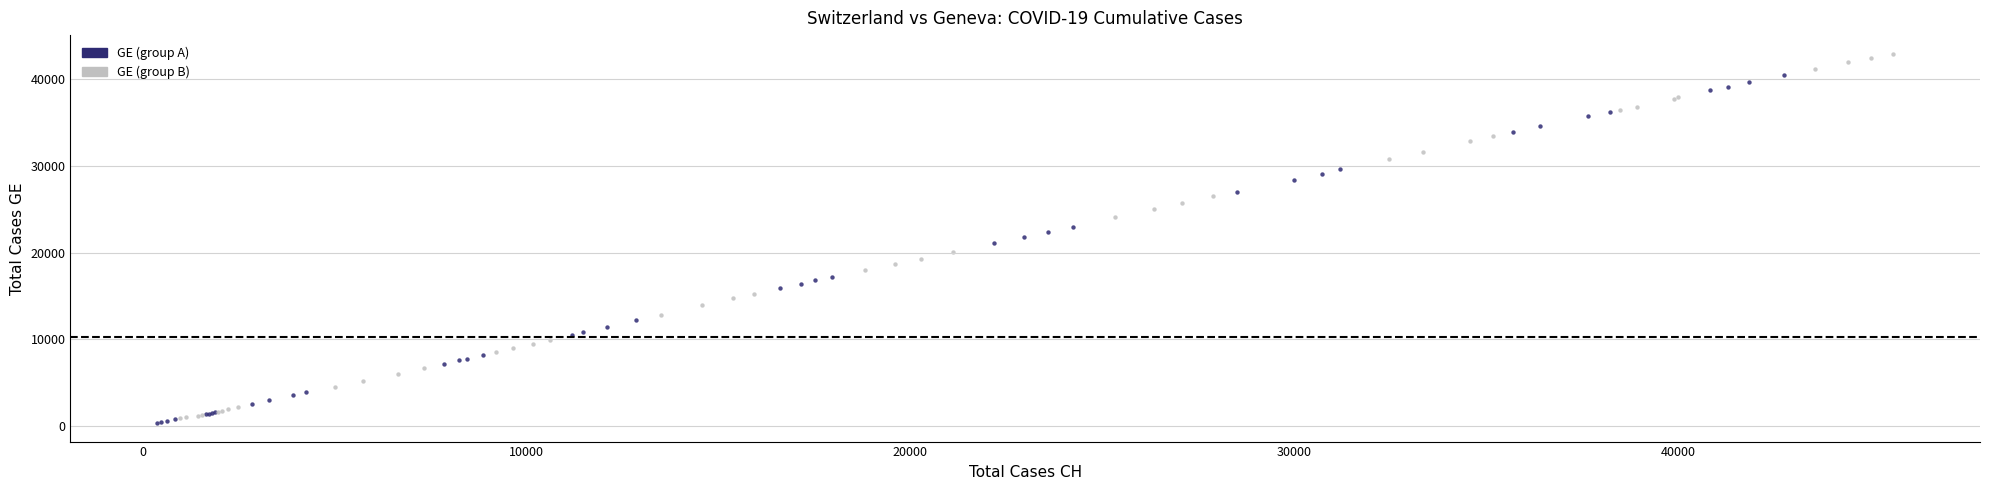

Which series contains the highest Y value?

GE (group B)